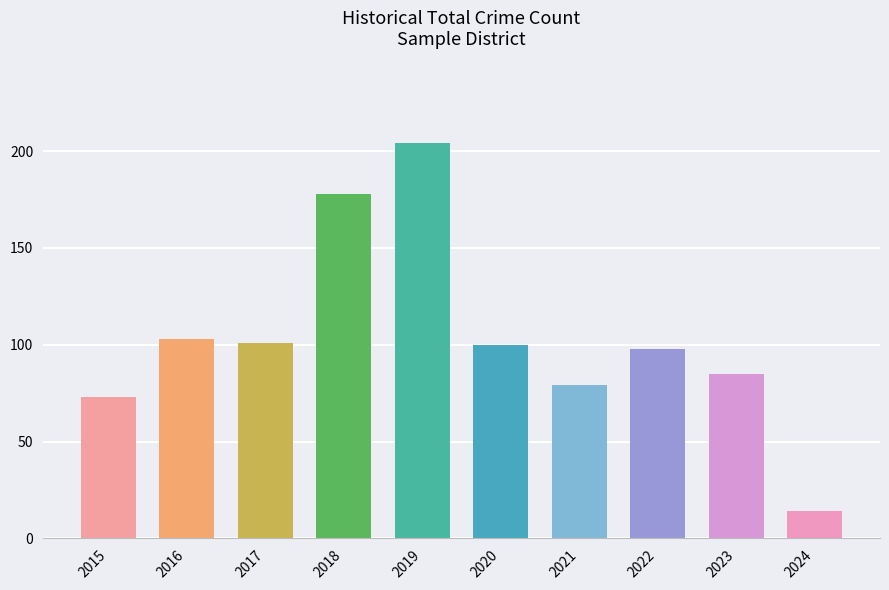

The value at 2024 is 14. True or false?

True